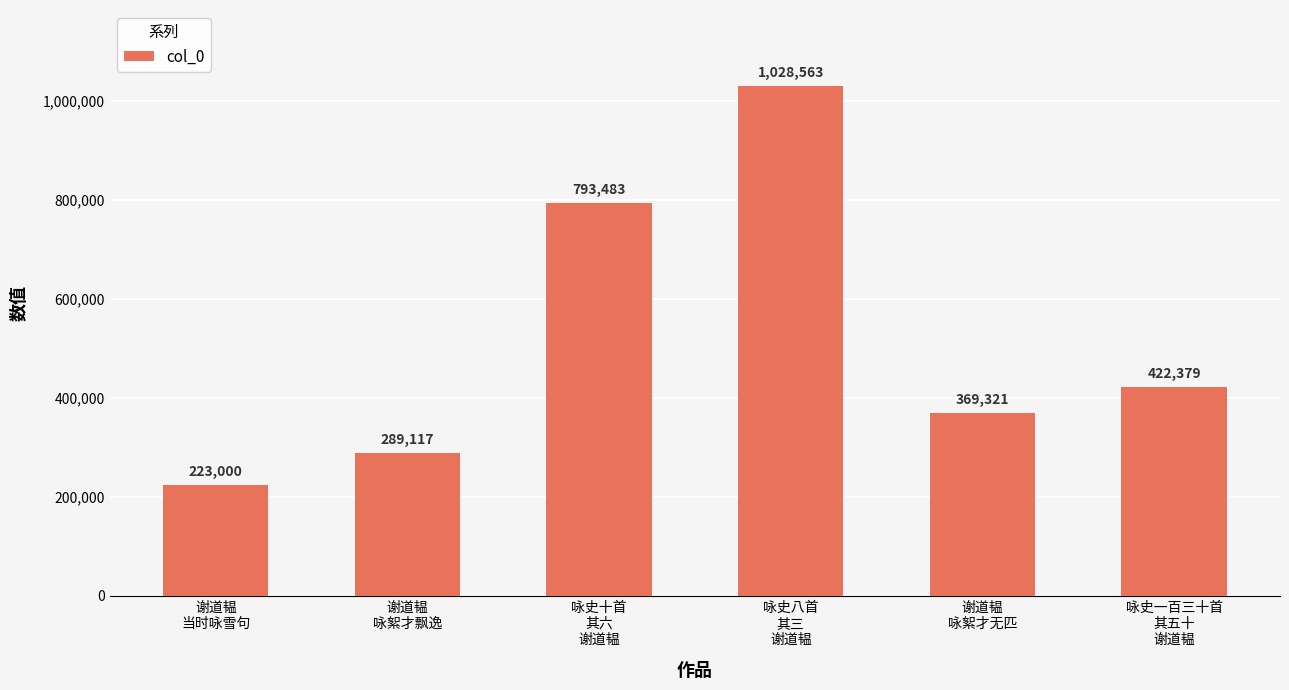

List the labels in order of value, smallest first.

谢道韫
当时咏雪句, 谢道韫
咏絮才飘逸, 谢道韫
咏絮才无匹, 咏史一百三十首
其五十
谢道韫, 咏史十首
其六
谢道韫, 咏史八首
其三
谢道韫